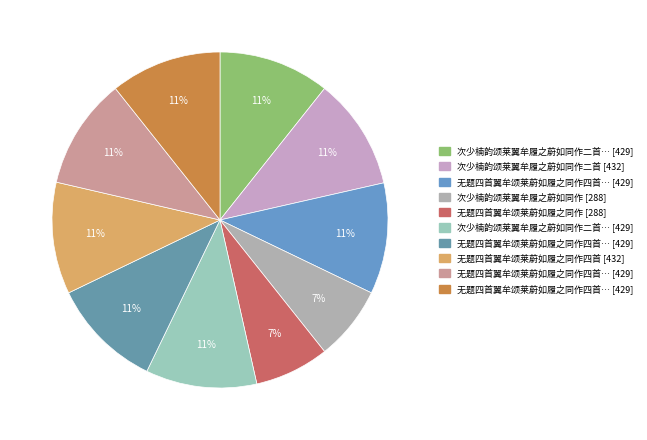

How many segments does this pie chart have?

10